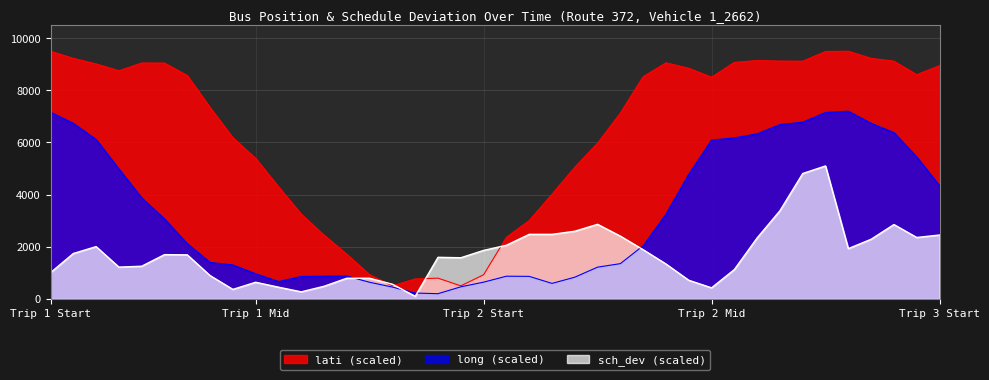

How many intersections are there between long and sch_dev?

4